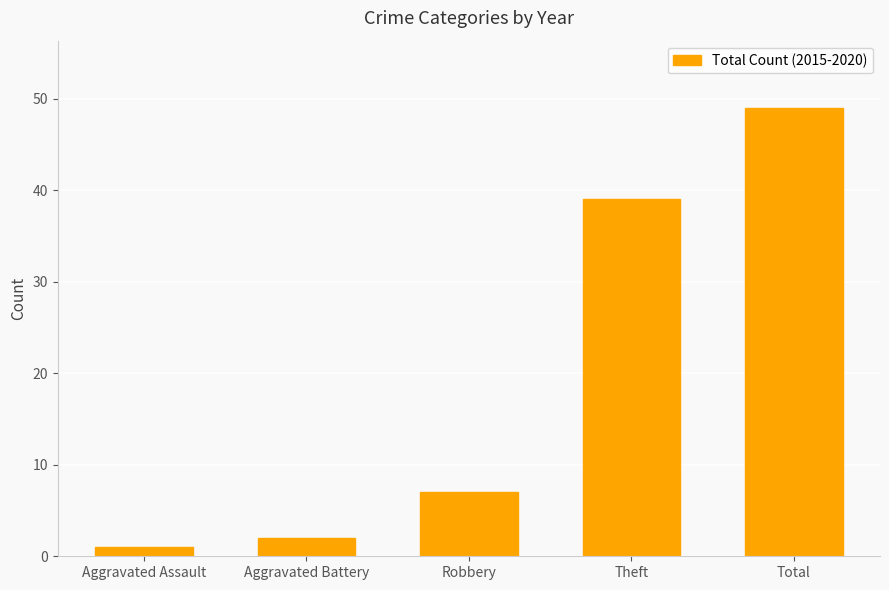

Reading left to right, what are all the values shown in this chart?

1	2	7	39	49